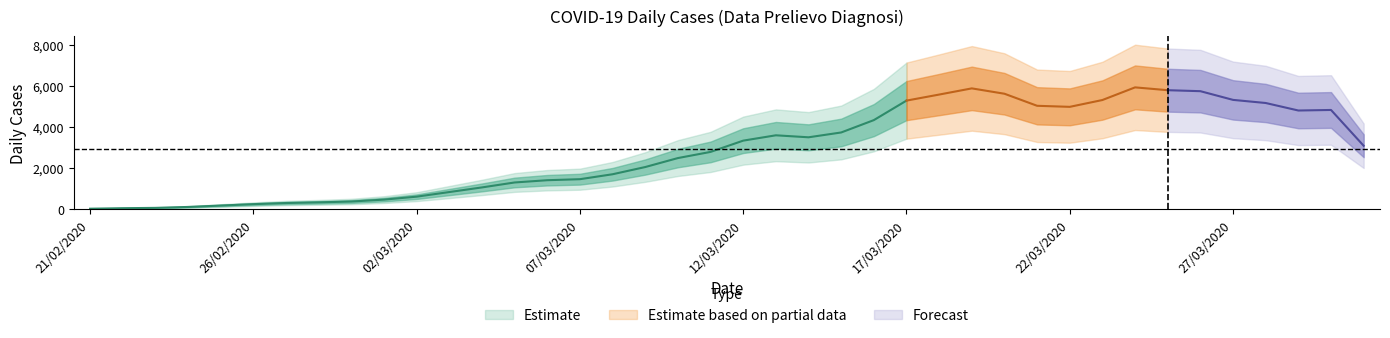

What position from the right is 27/03/2020?

5